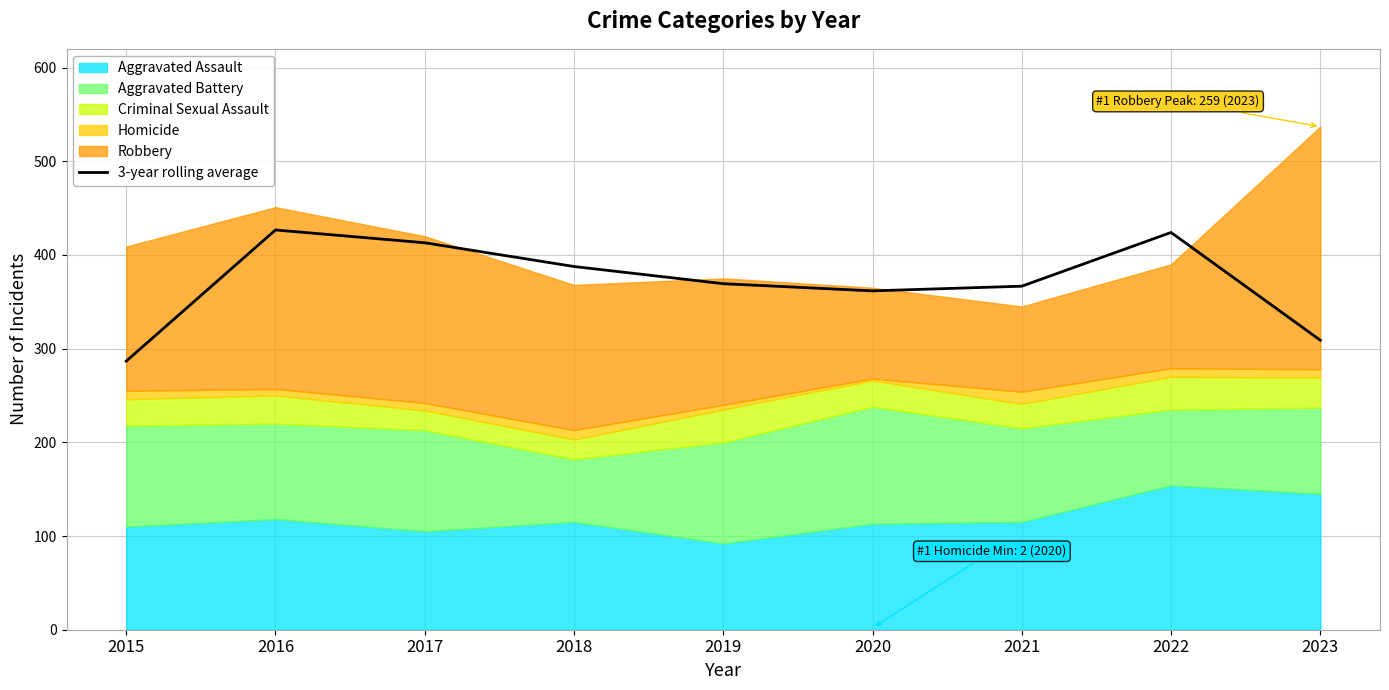

Where does the data first go above 369?

2016